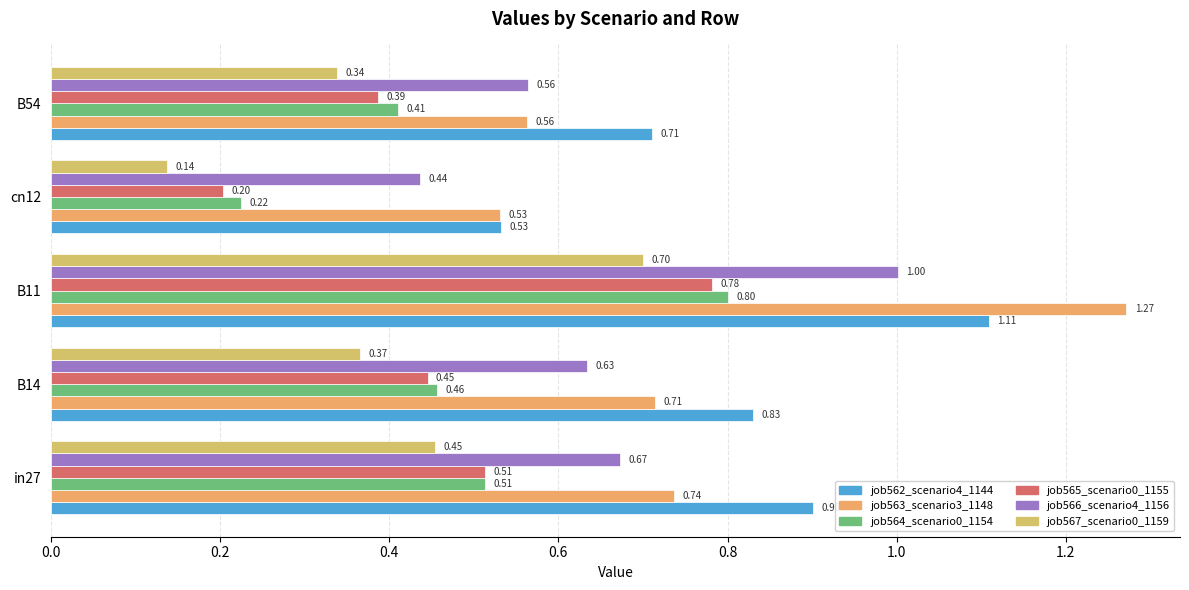

What is the smallest value displayed?

0.1